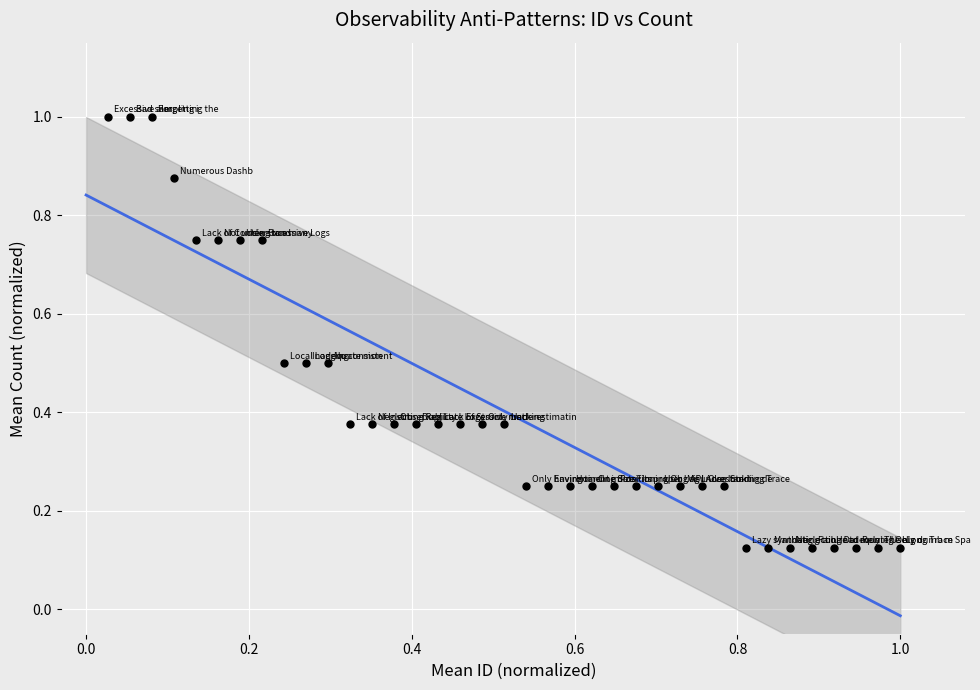

What is the range of X values (max minus min)?

1.0